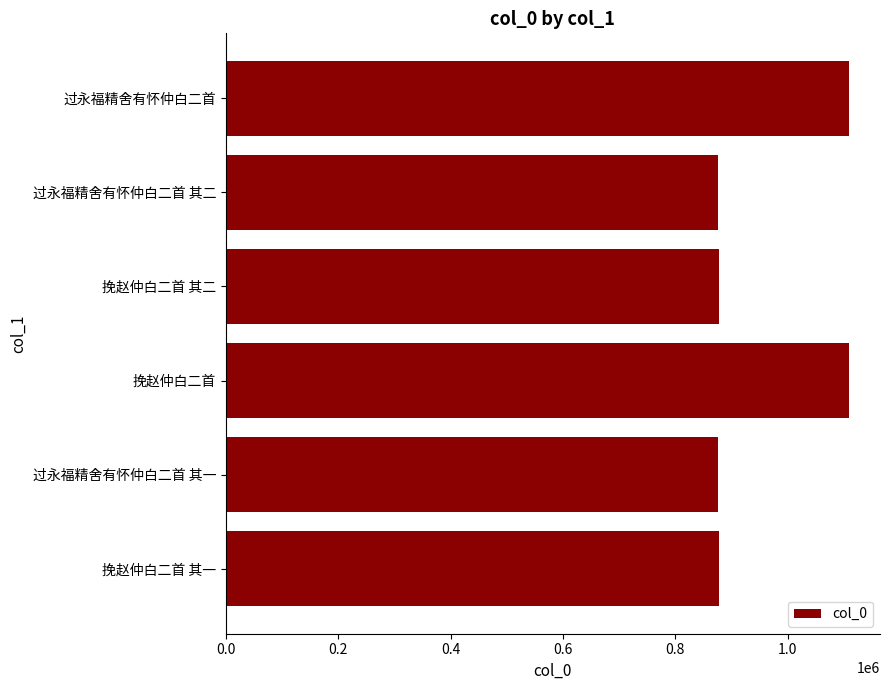

What is the change in value from 过永福精舍有怀仲白二首 其一 to 挽赵仲白二首?

+233069